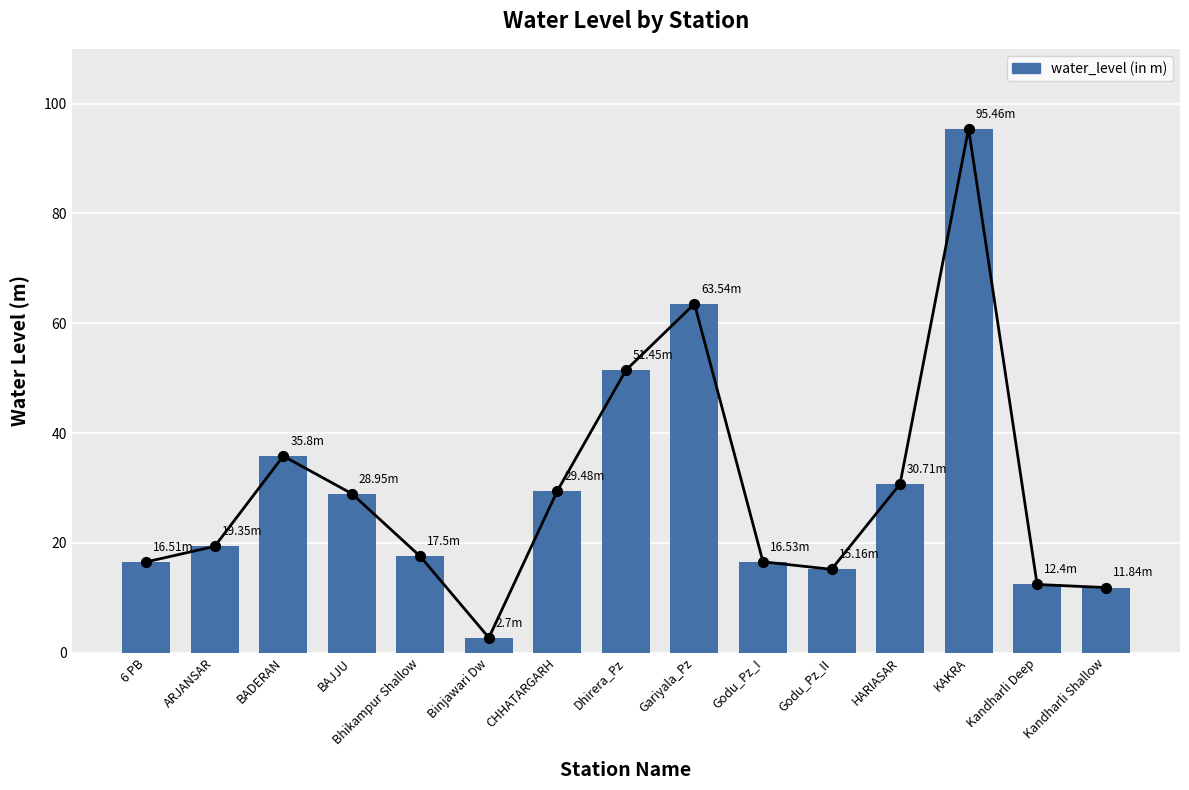

What is the change in value from Godu_Pz_II to HARIASAR?

+15.6